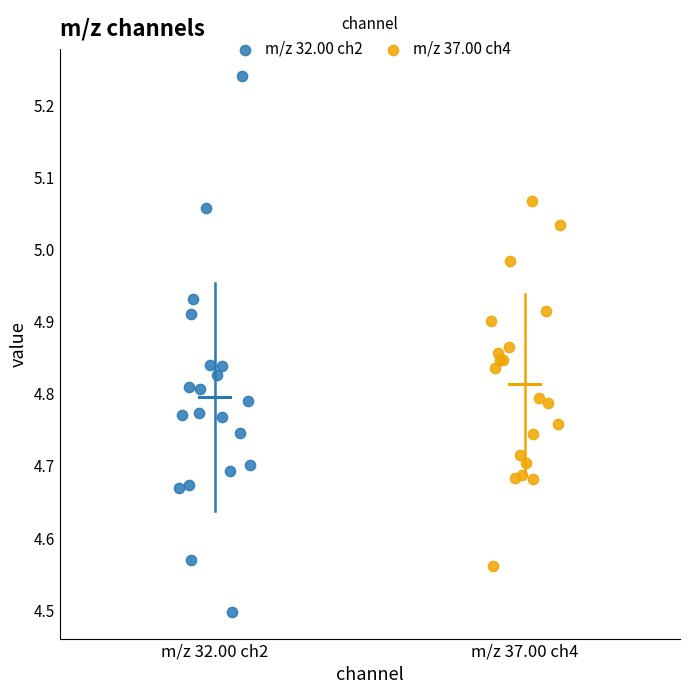

Which series contains the highest Y value?

m/z 32.00 ch2